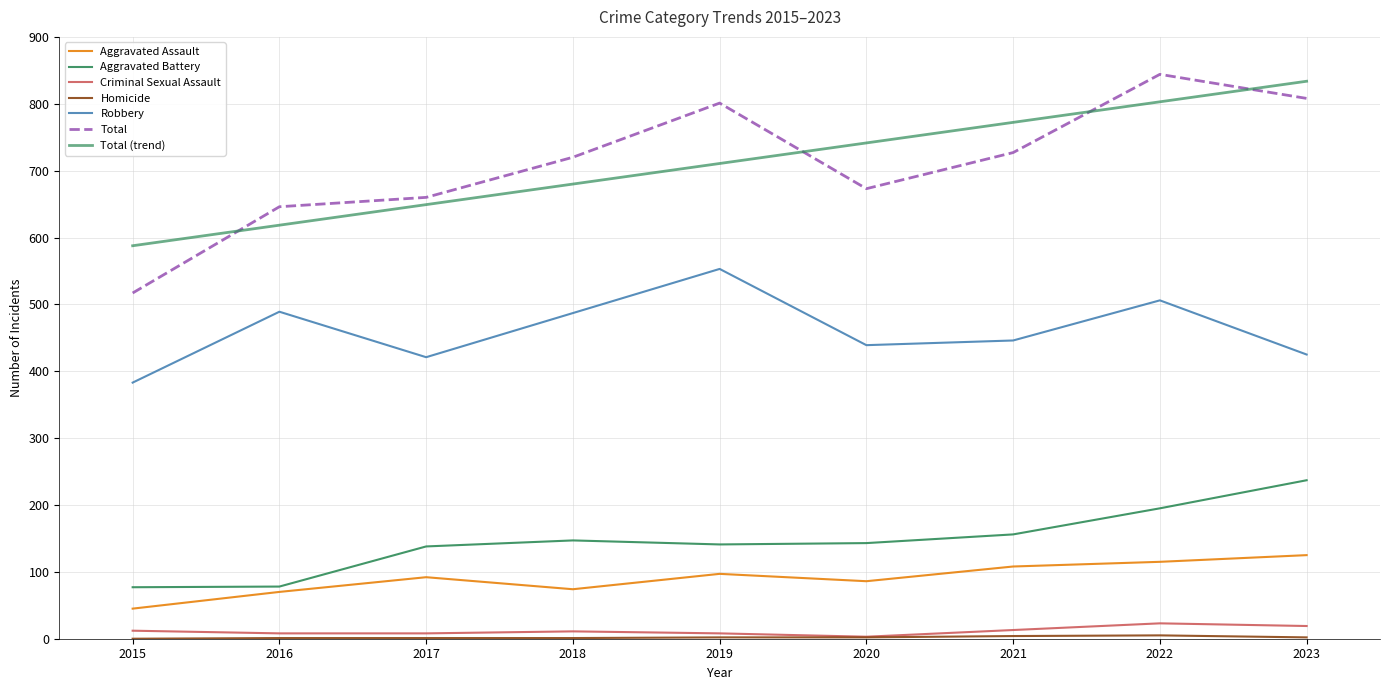

How many lines are shown in the chart?

7